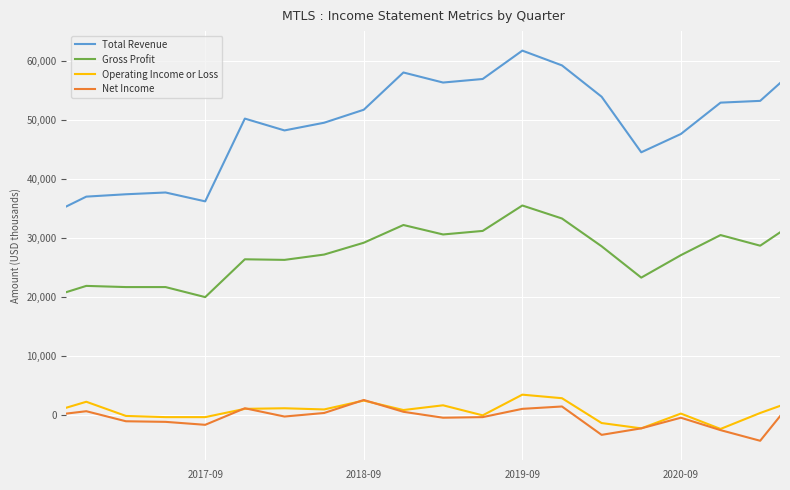

How many lines are shown in the chart?

4